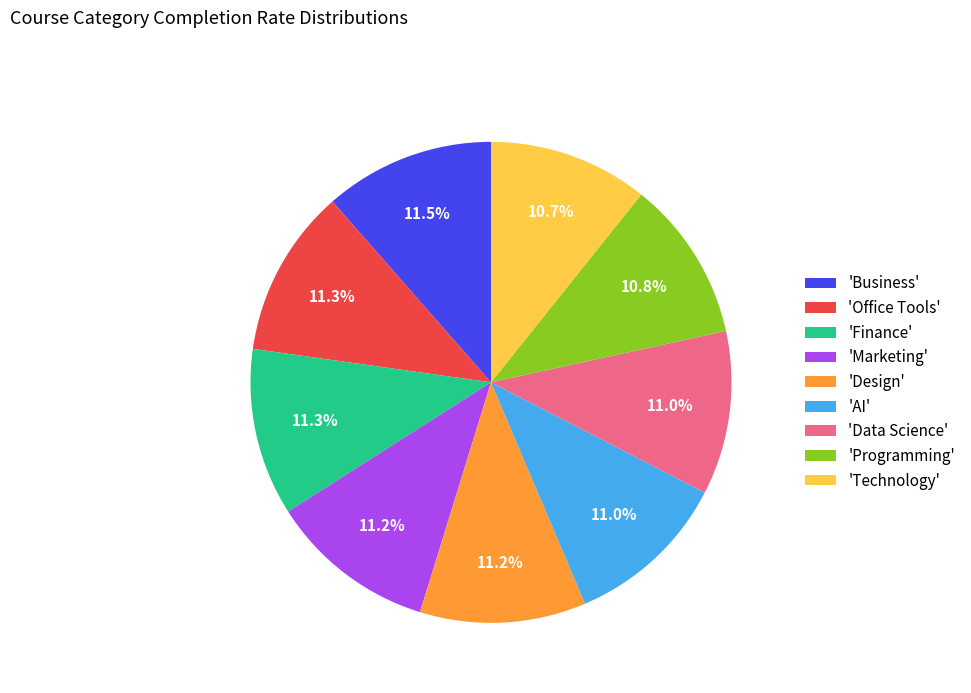

How many slices are in this pie chart?

9